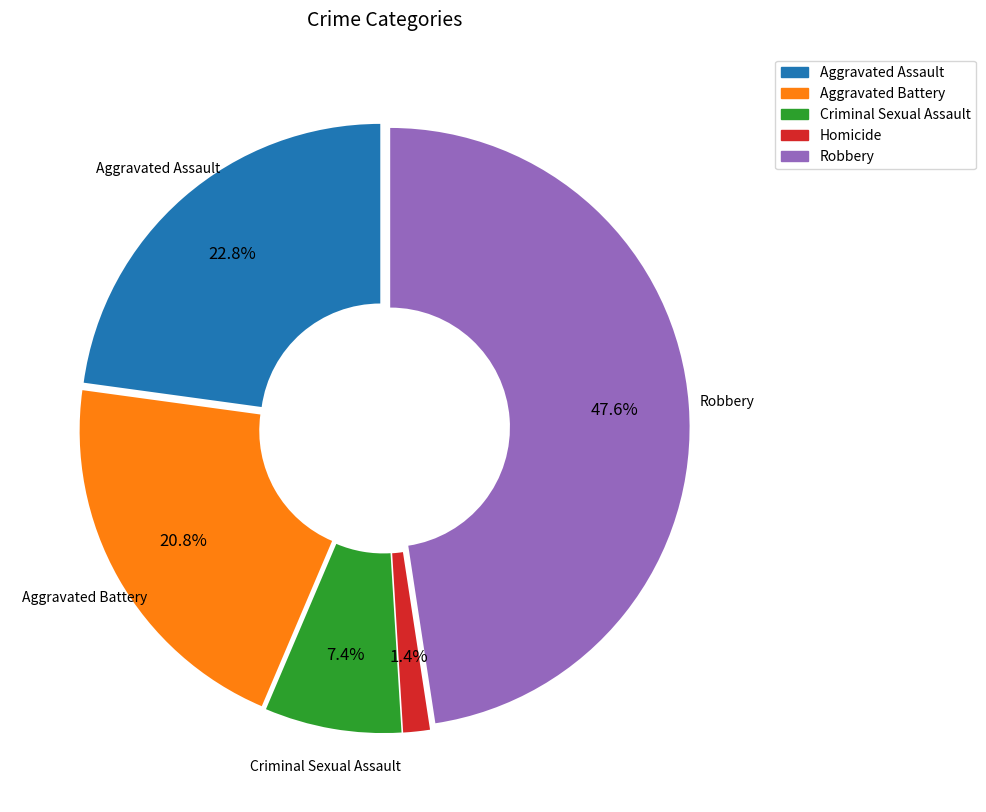

Is there a majority slice in this chart?

No